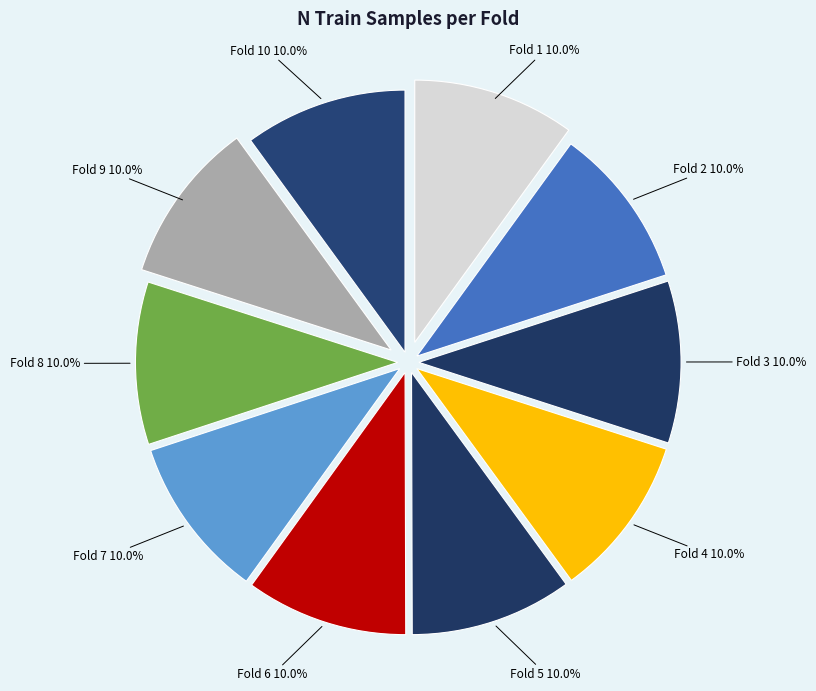

Is Fold 6 the majority of the pie?

No